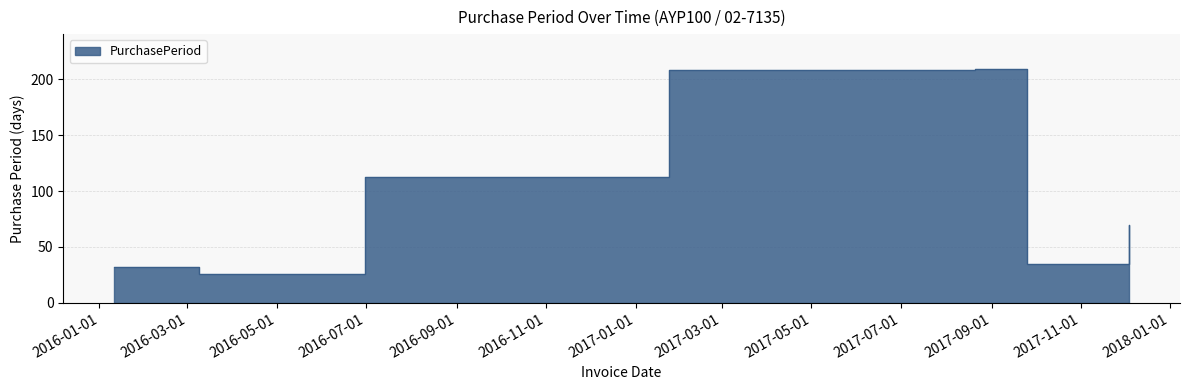

Rank the categories by value from highest to lowest.

2017-08-21, 2017-01-24, 2016-06-30, 2017-12-04, 2017-09-25, 2016-01-11, 2016-02-12, 2016-03-09